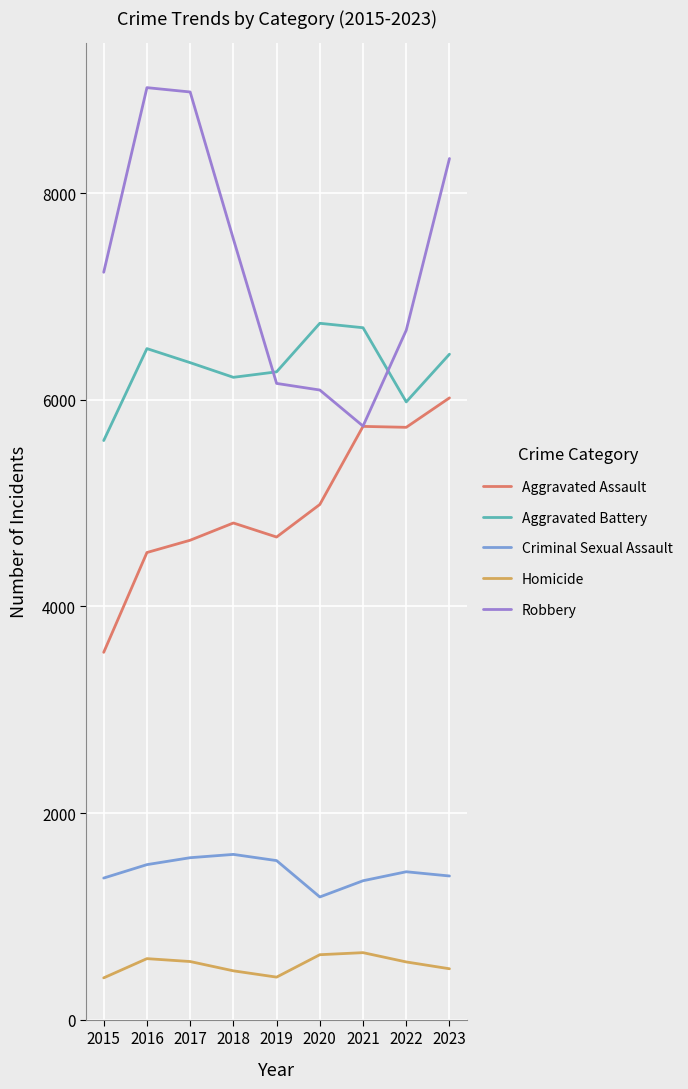

True or false: Criminal Sexual Assault and Homicide intersect in this chart.

False